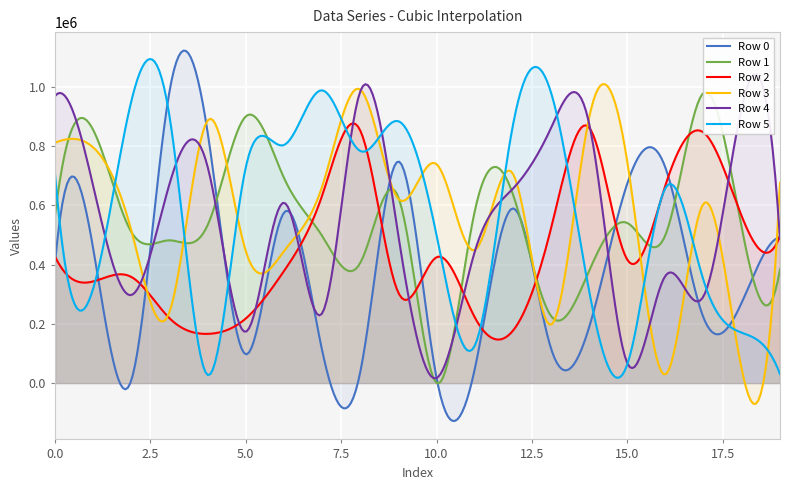

Where is Row 2 nearest to the value 514593?

13